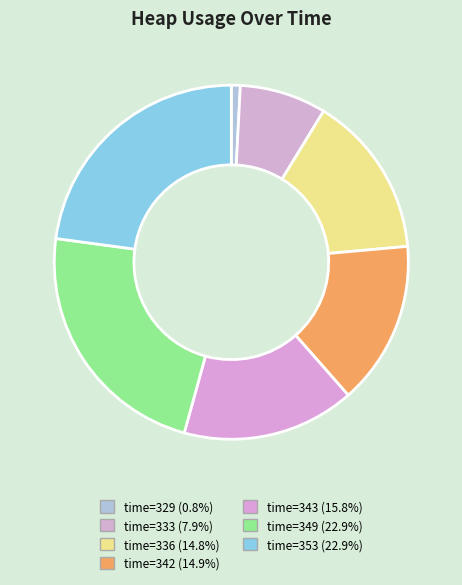

How many slices are in this pie chart?

7